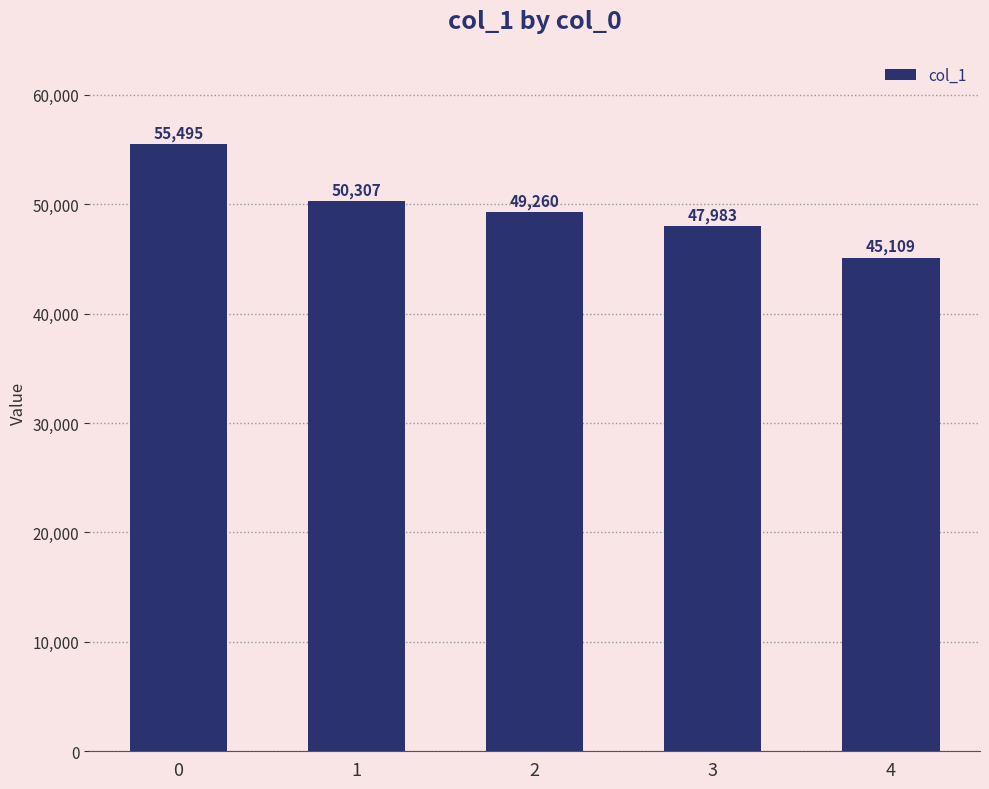

Are the bars grouped side by side (vs. stacked)?

No